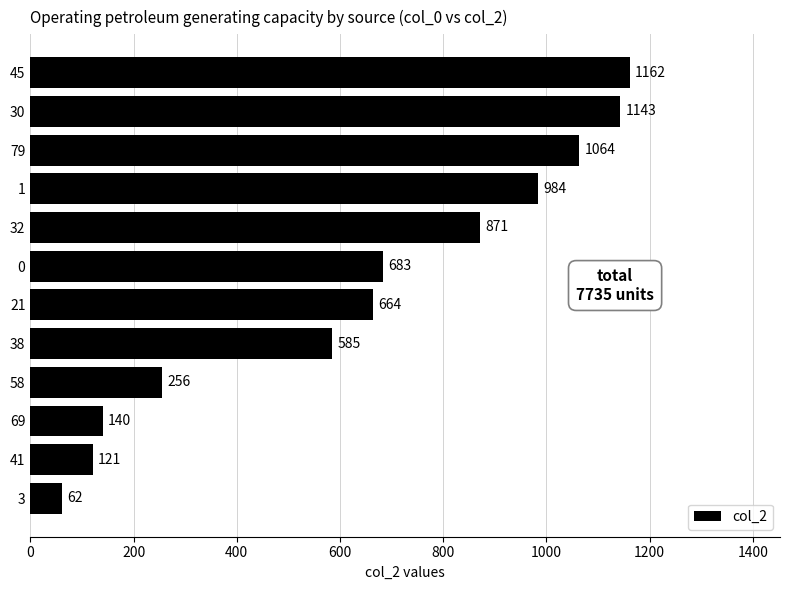

What value does the data have at 0?

683